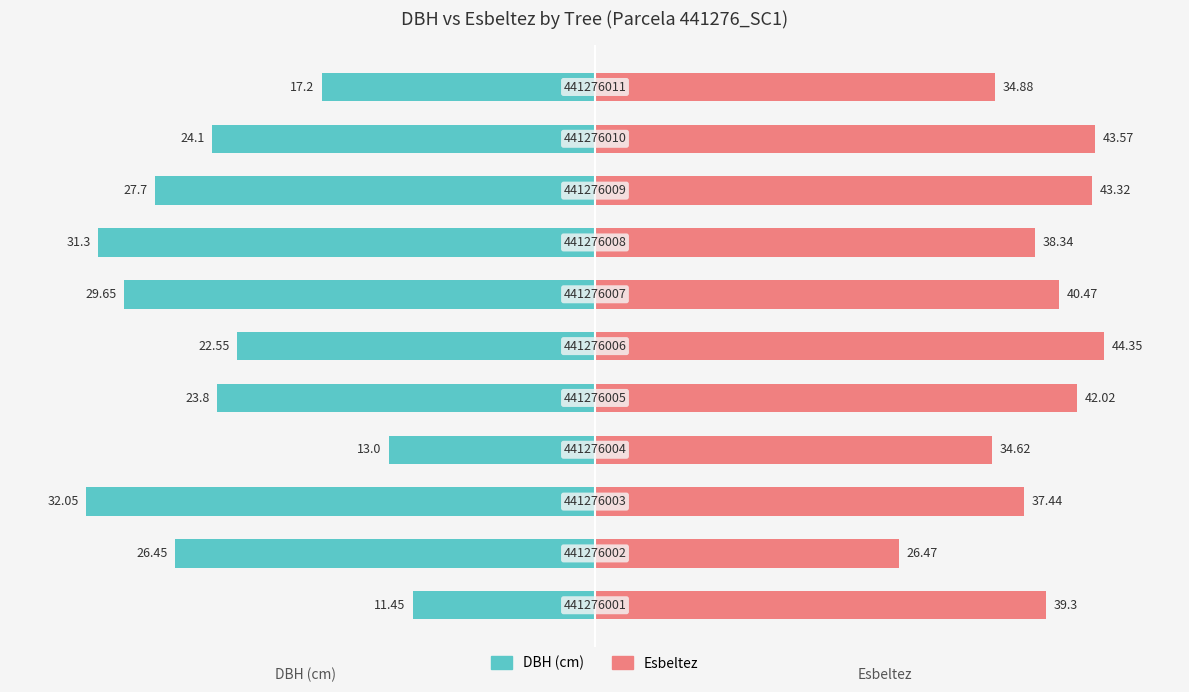

Rank the series at 8 from highest to lowest value.

Esbeltez, DBH (cm)